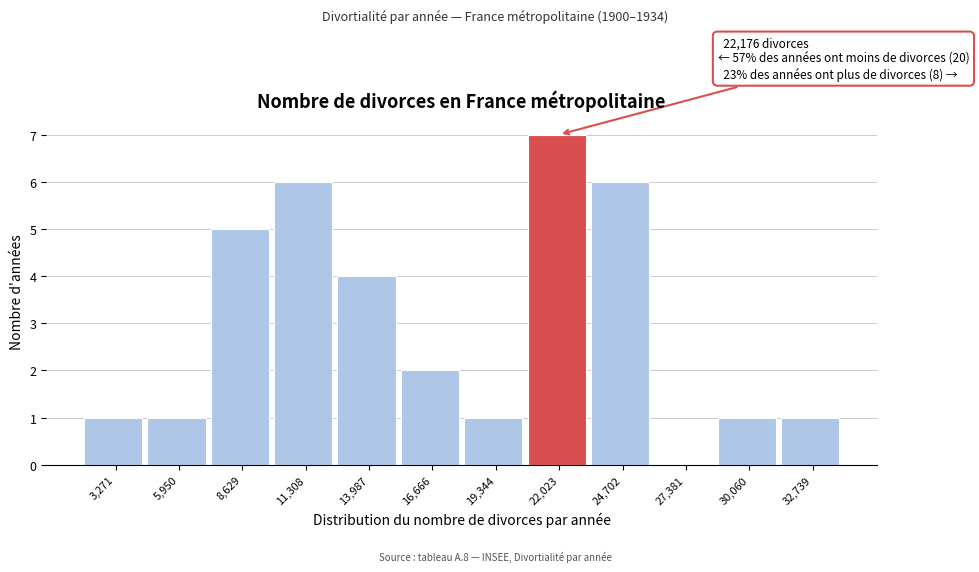

Which range on the x-axis has the tallest bar?

20500 to 23500